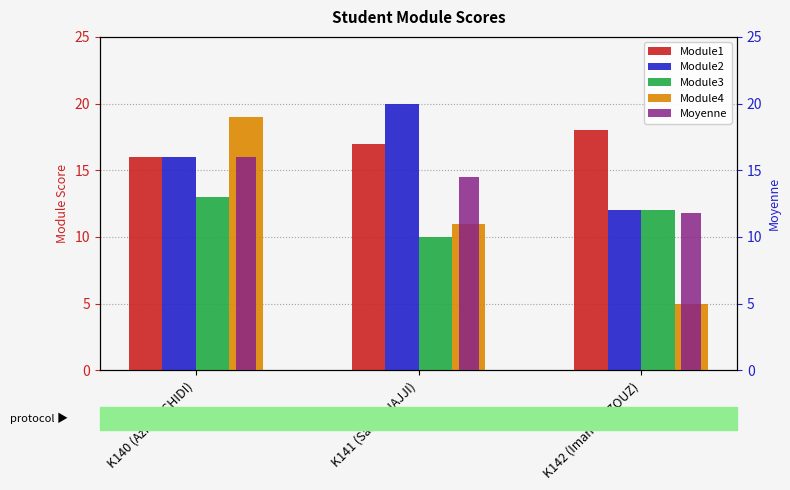

Reading left to right, extract all data points from this chart.

Module1: K140 (Aziz RACHIDI)=16.0	K141 (Sanae HAJJI)=17.0	K142 (Imane AZZOUZ)=18.0
Module2: K140 (Aziz RACHIDI)=16.0	K141 (Sanae HAJJI)=20.0	K142 (Imane AZZOUZ)=12.0
Module3: K140 (Aziz RACHIDI)=13.0	K141 (Sanae HAJJI)=10.0	K142 (Imane AZZOUZ)=12.0
Module4: K140 (Aziz RACHIDI)=19.0	K141 (Sanae HAJJI)=11.0	K142 (Imane AZZOUZ)=5.0
Moyenne: K140 (Aziz RACHIDI)=16.0	K141 (Sanae HAJJI)=14.5	K142 (Imane AZZOUZ)=11.8